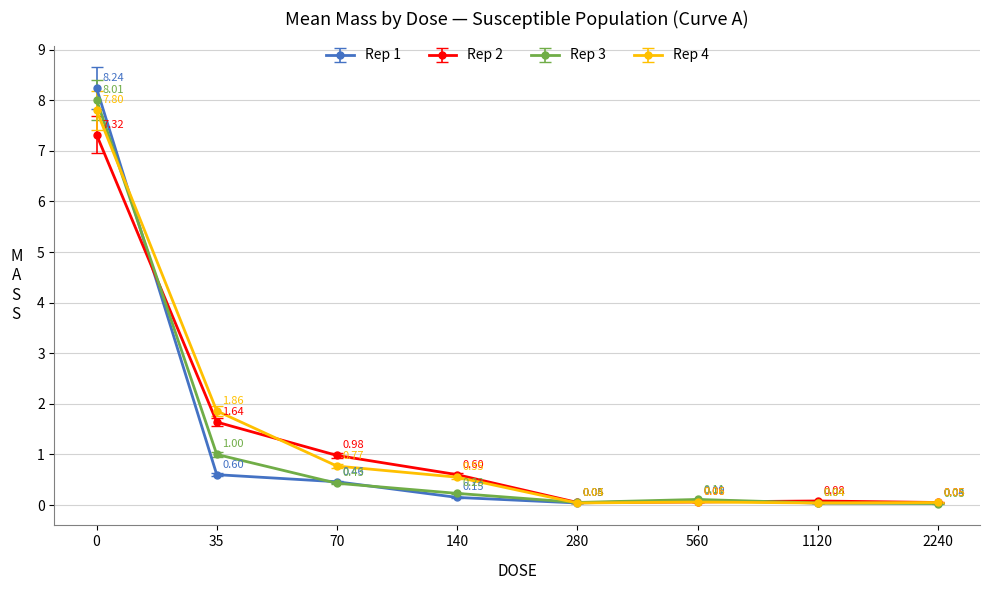

What are all the series names shown in the legend?

Rep 1, Rep 2, Rep 3, Rep 4